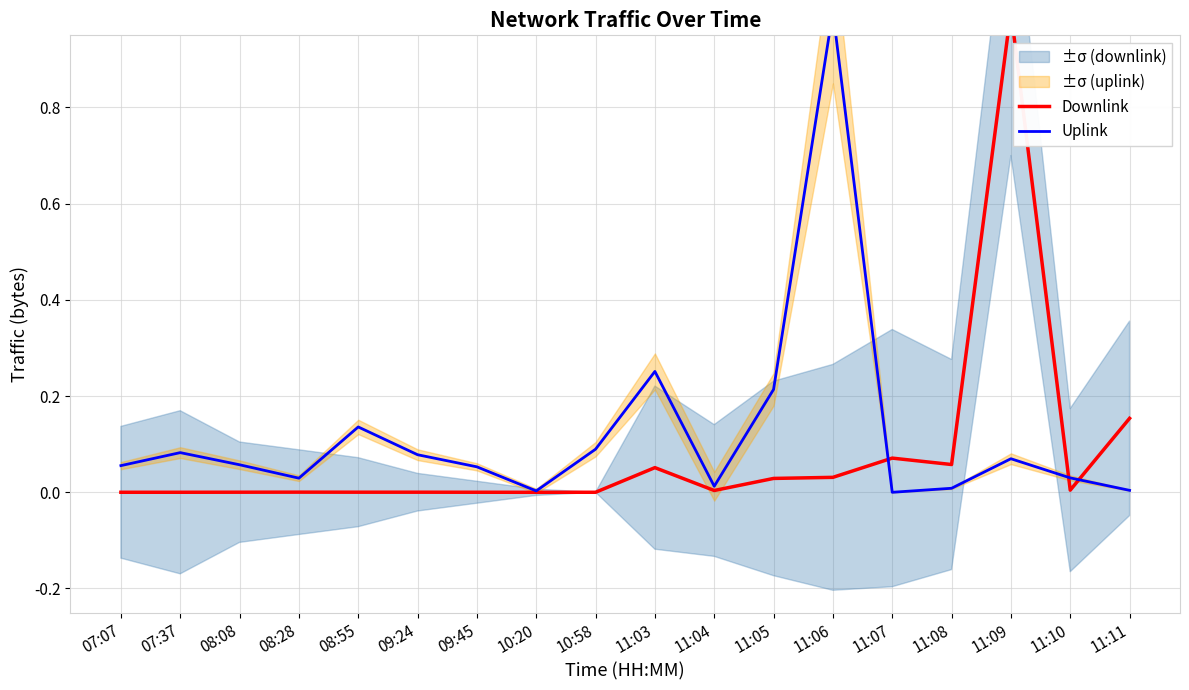

True or false: Uplink has a value of 0.0 at 08:28.

True